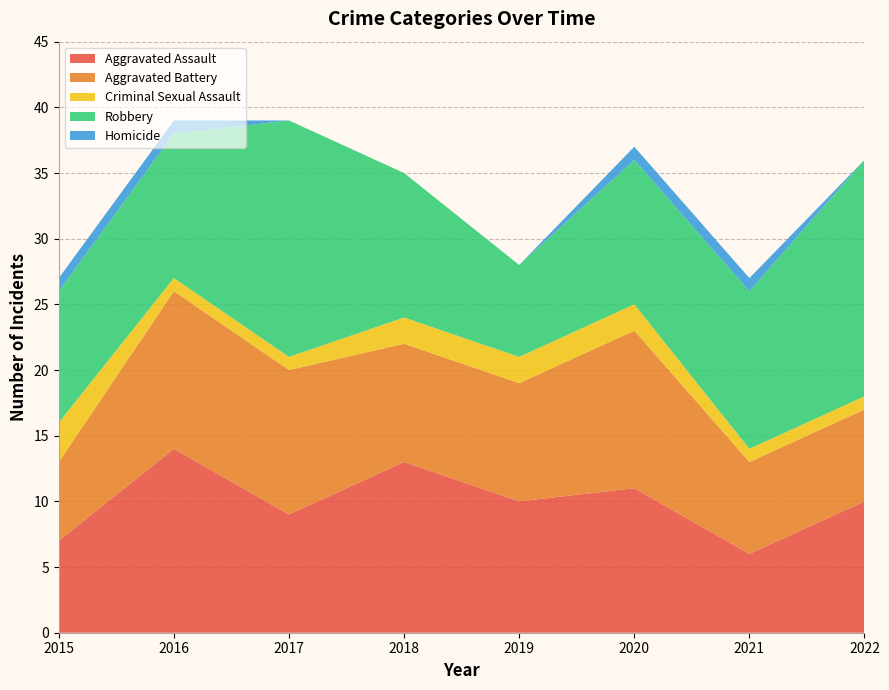

Reading right to left, transcribe all the data shown in this chart.

Aggravated Assault: 10	6	11	10	13	9	14	7
Aggravated Battery: 7	7	12	9	9	11	12	6
Criminal Sexual Assault: 1	1	2	2	2	1	1	3
Robbery: 18	12	11	7	11	18	11	10
Homicide: 0	1	1	0	0	0	1	1